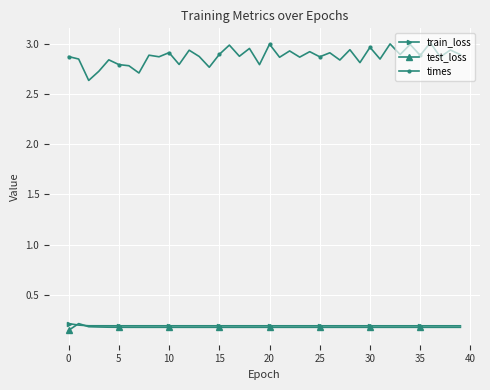

Which series has the largest range (max minus min)?

times